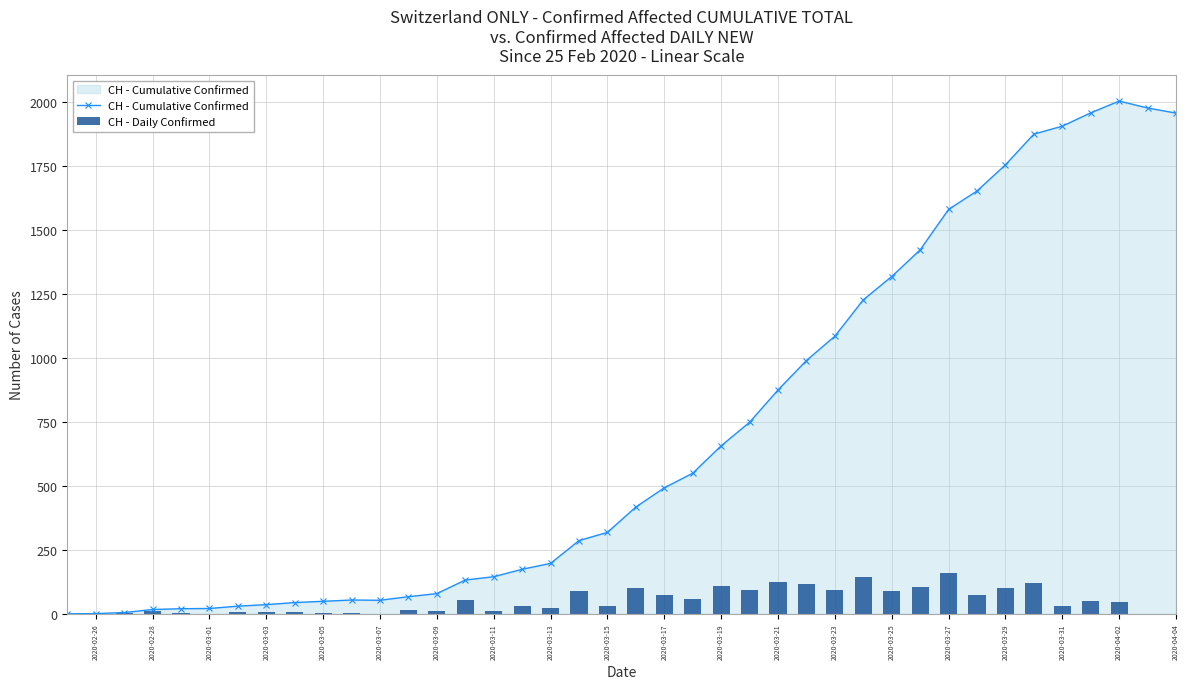

The value of CH - Cumulative Confirmed at 2020-03-29 is 1753. True or false?

True